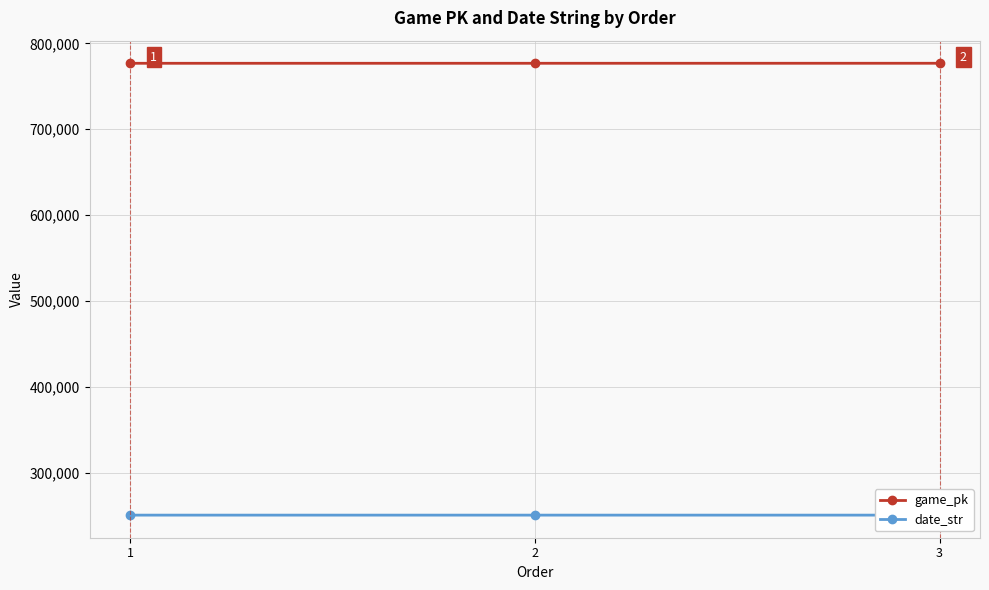

Is it true that date_str equals 361065 at 3?

False